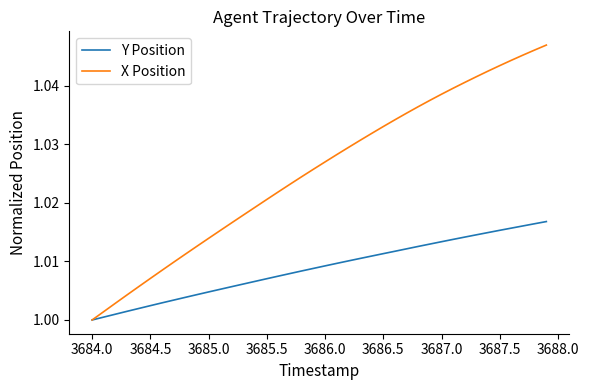

How many distinct data groups are displayed?

2